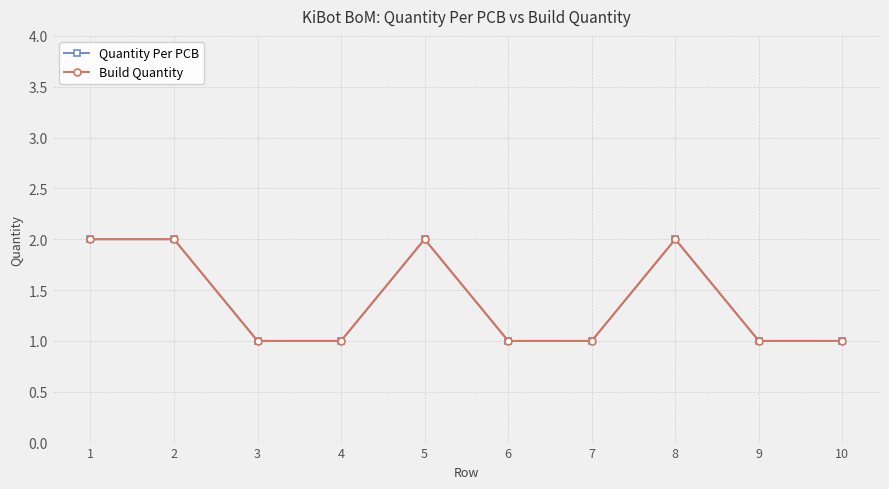

What is the value of the Build Quantity point at the 4th from the left?

1